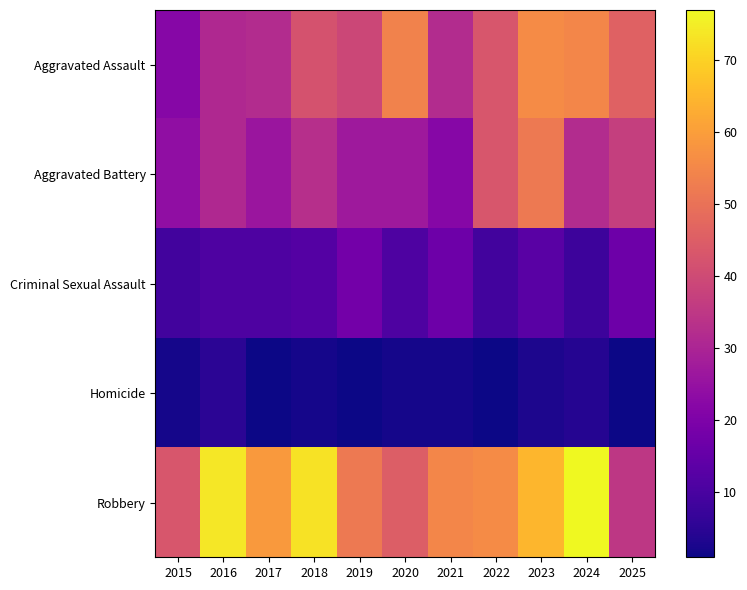

Between 2019 and 2016, which is larger?

2019